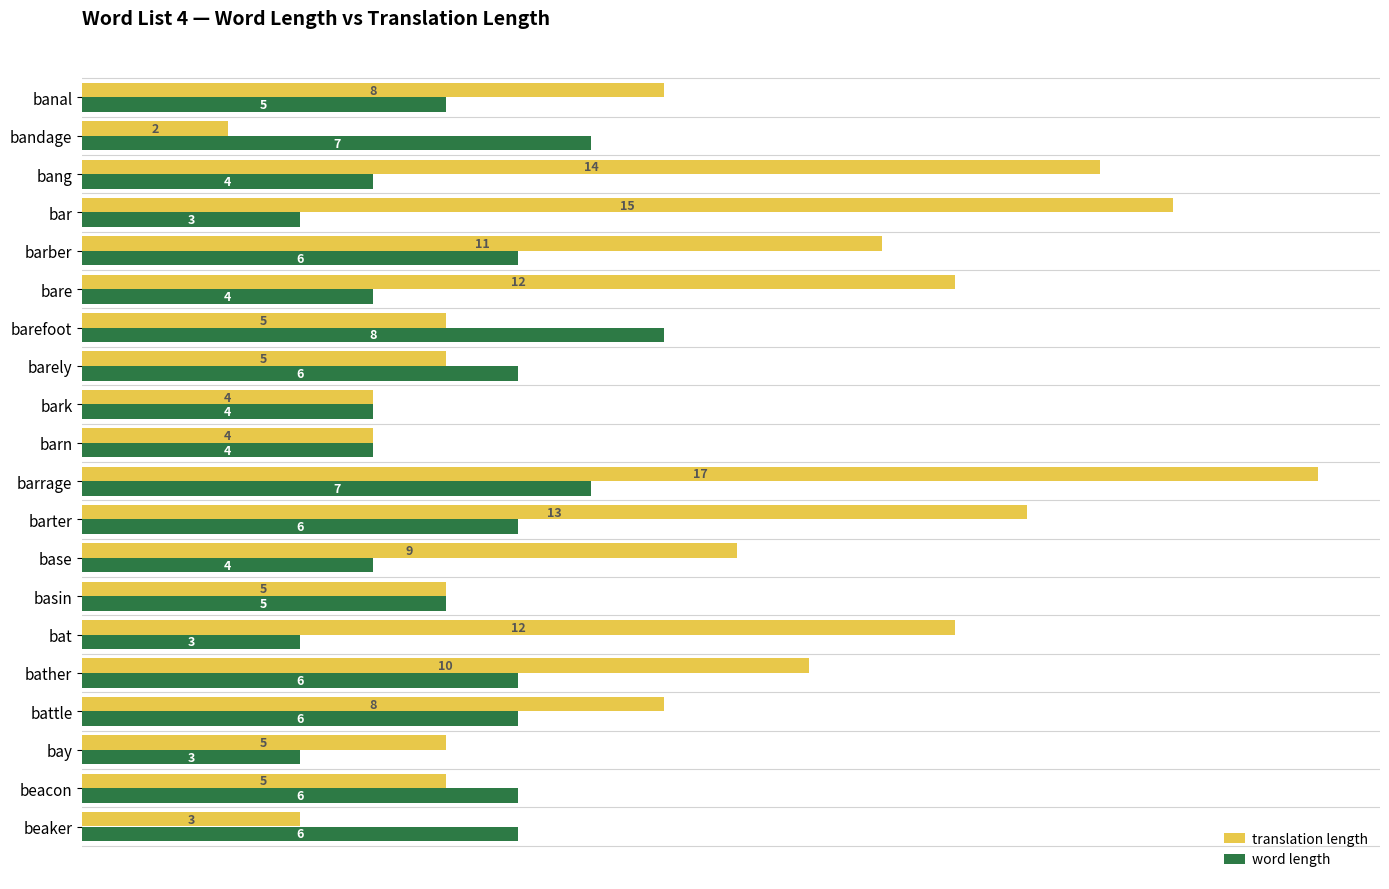

What is the approximate value of translation length at base?

9